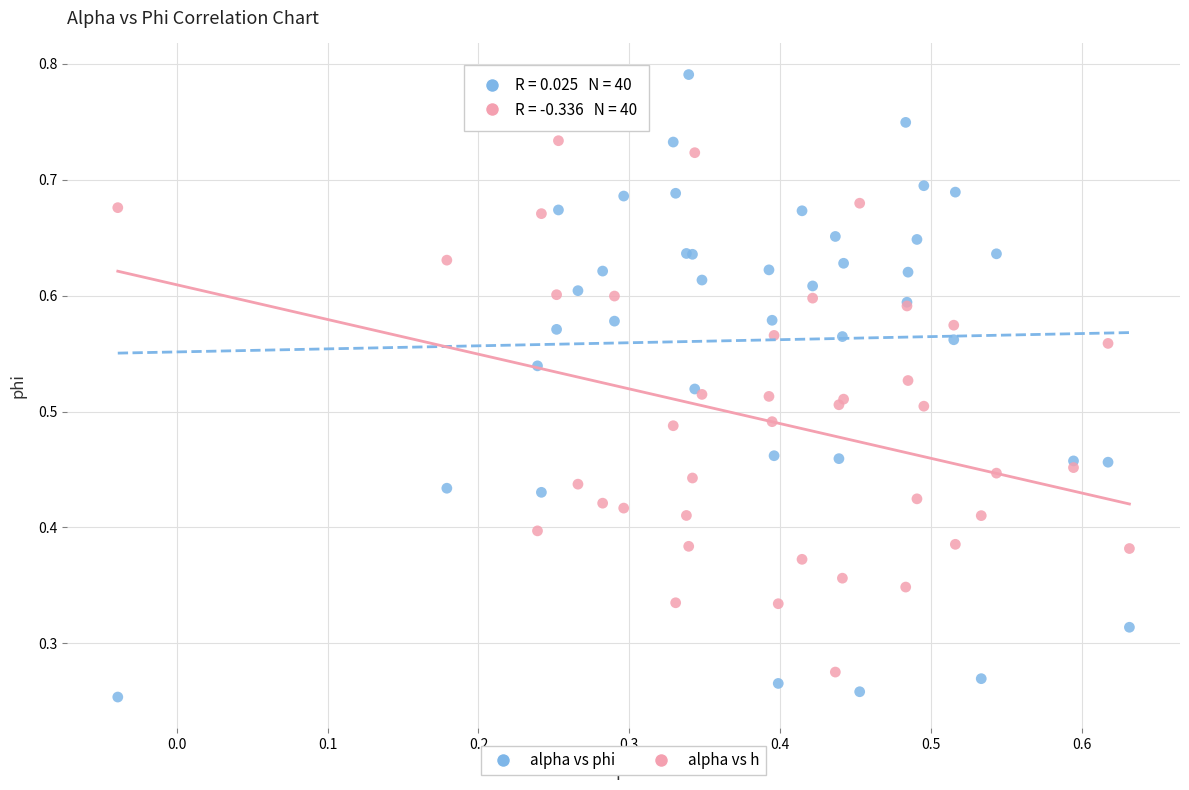

Which series contains the highest Y value?

alpha vs phi